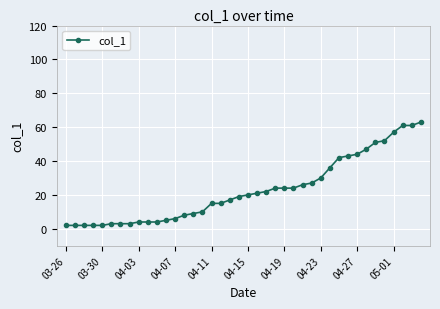

What is the difference between the second highest and second lowest values?

59